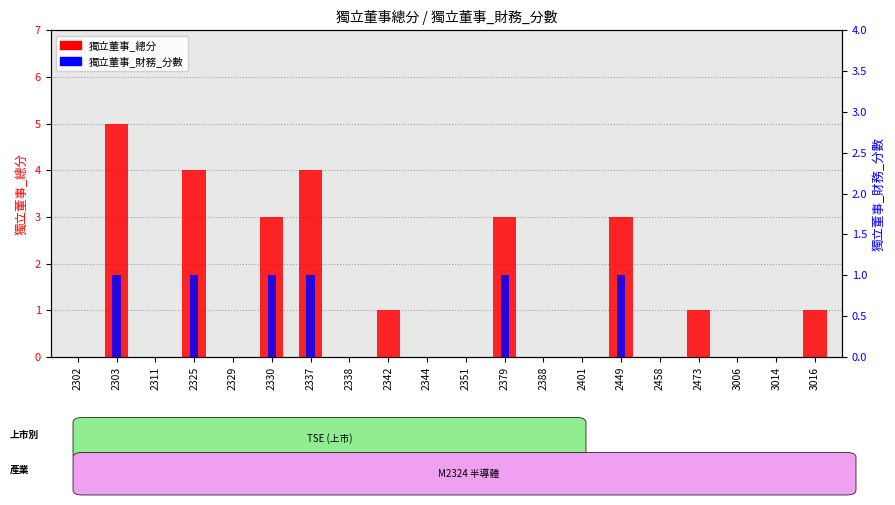

Which series has the largest range (max minus min)?

獨立董事_總分